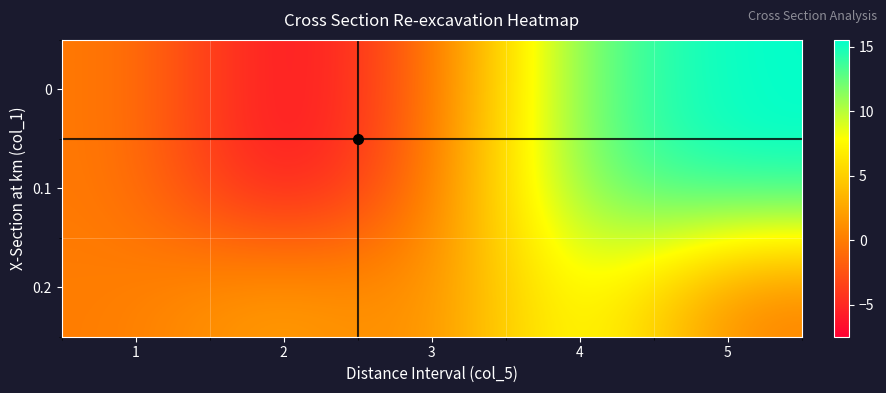

Reading right to left, transcribe all the data shown in this chart.

0: 5=15.5	4=12.8	3=-1.2	2=-7.5	1=0.0
0.1: 5=15.1	4=12.8	3=-0.5	2=-7.5	1=0.0
0.2: 5=0.0	4=10.1	3=0.0	2=2.6	1=0.0